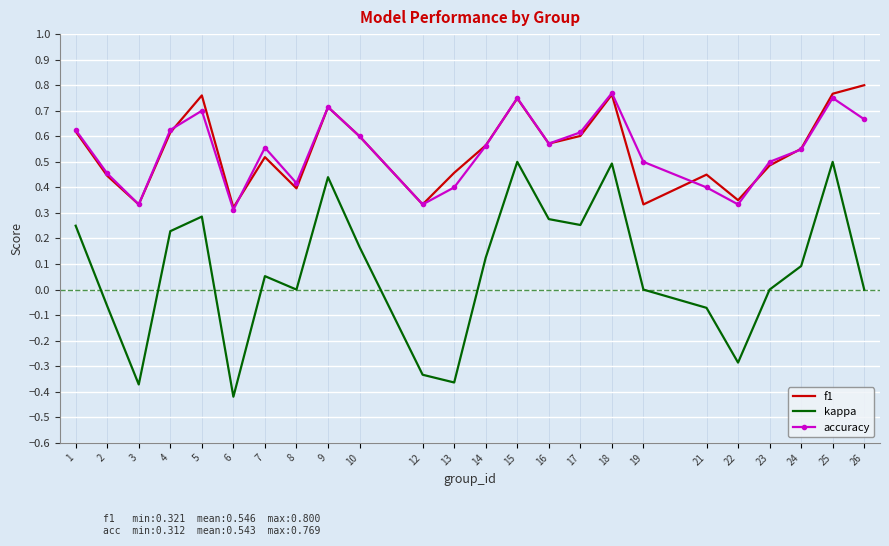

Which series has the widest spread of values?

kappa